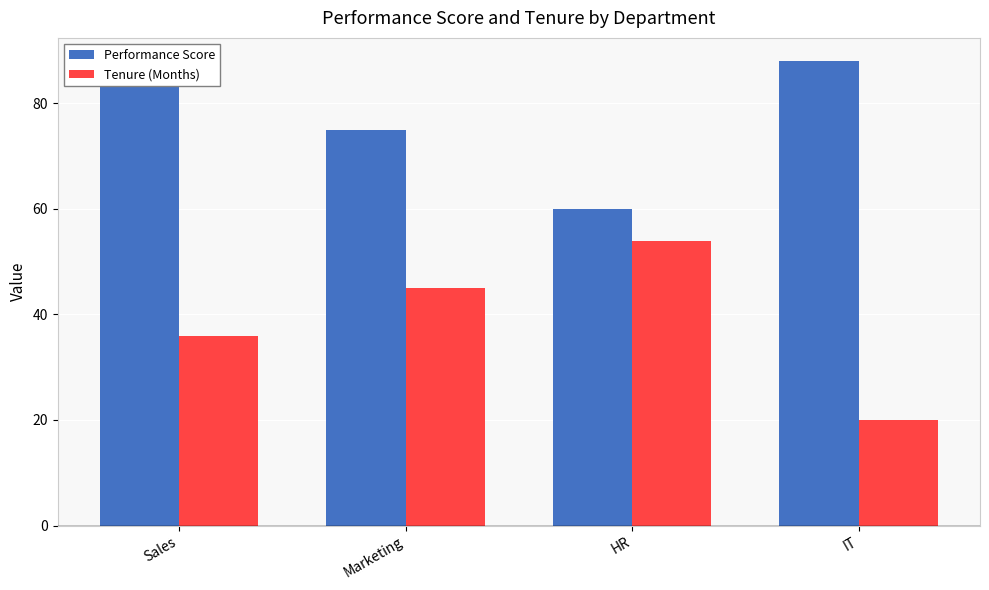

At which label is Tenure (Months) closest to 37?

Sales